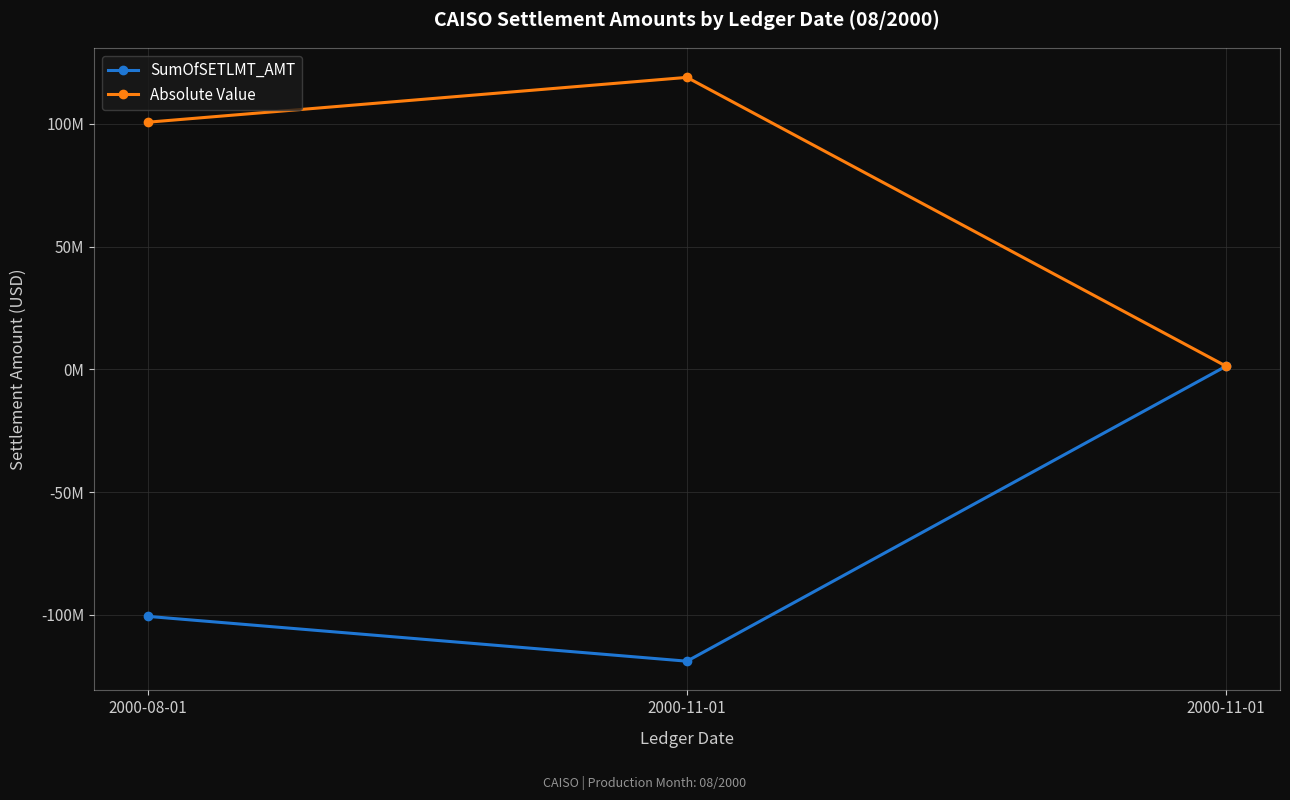

Does the chart have visible grid lines?

Yes